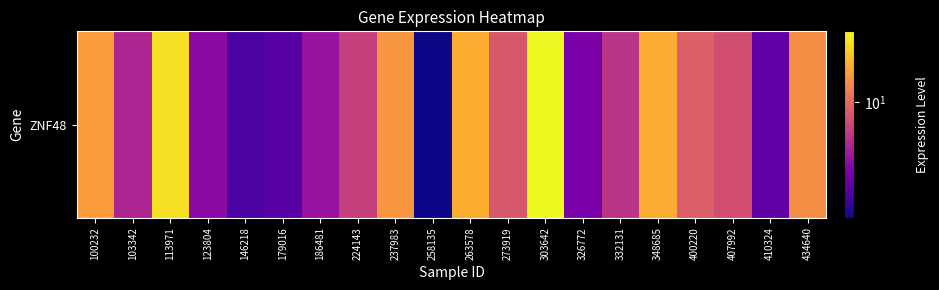

Approximately how many times larger is the value at 348685 compared to 224143?

1.5